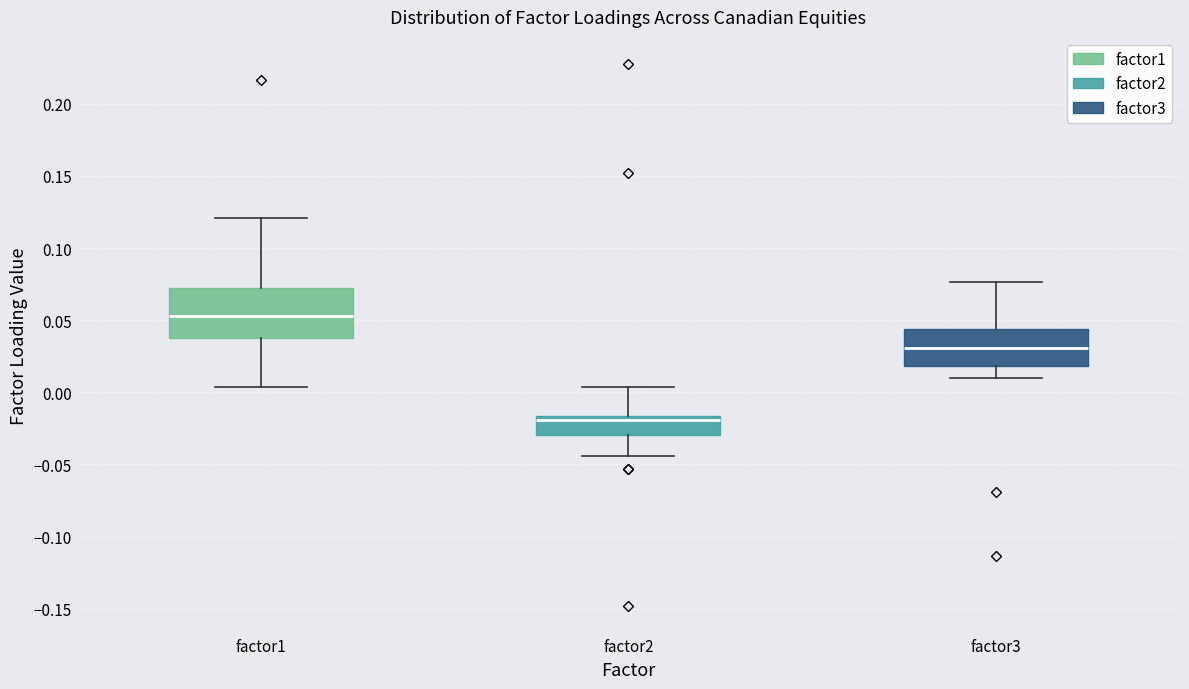

Reading left to right, read every box against the y-axis: the position of its median line, the range the box covers, and the ends of its whiskers. The values are not printed on the chart, so give them approximately, as read against the axis.

factor1: median 0.055, box 0.040 to 0.070, whiskers 0.005 to 0.120
factor2: median -0.020, box -0.030 to -0.015, whiskers -0.045 to 0.005
factor3: median 0.030, box 0.020 to 0.045, whiskers 0.010 to 0.075